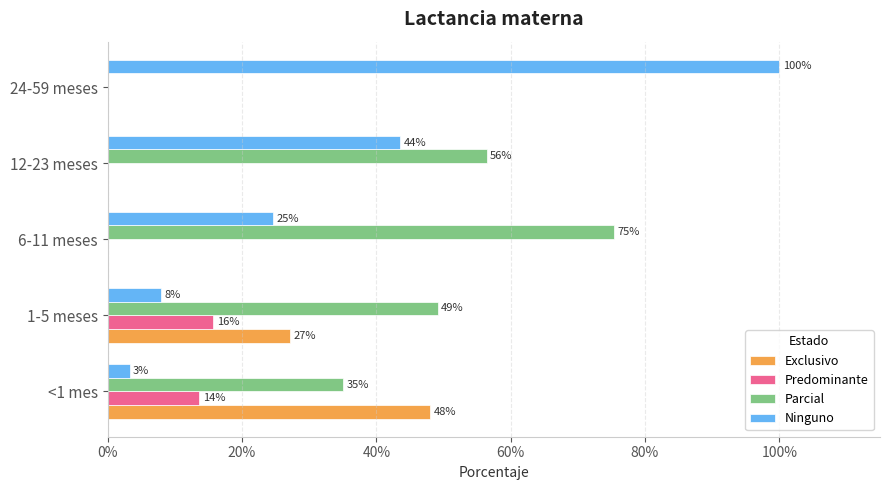

What are all the series names shown in the legend?

Exclusivo, Predominante, Parcial, Ninguno